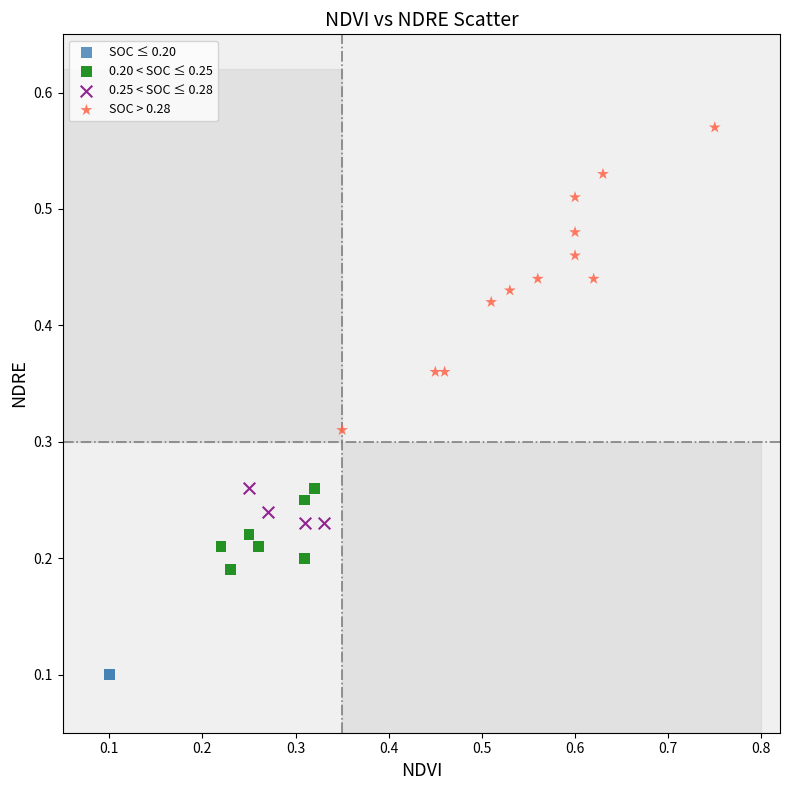

Which series reaches the maximum Y coordinate?

SOC > 0.28